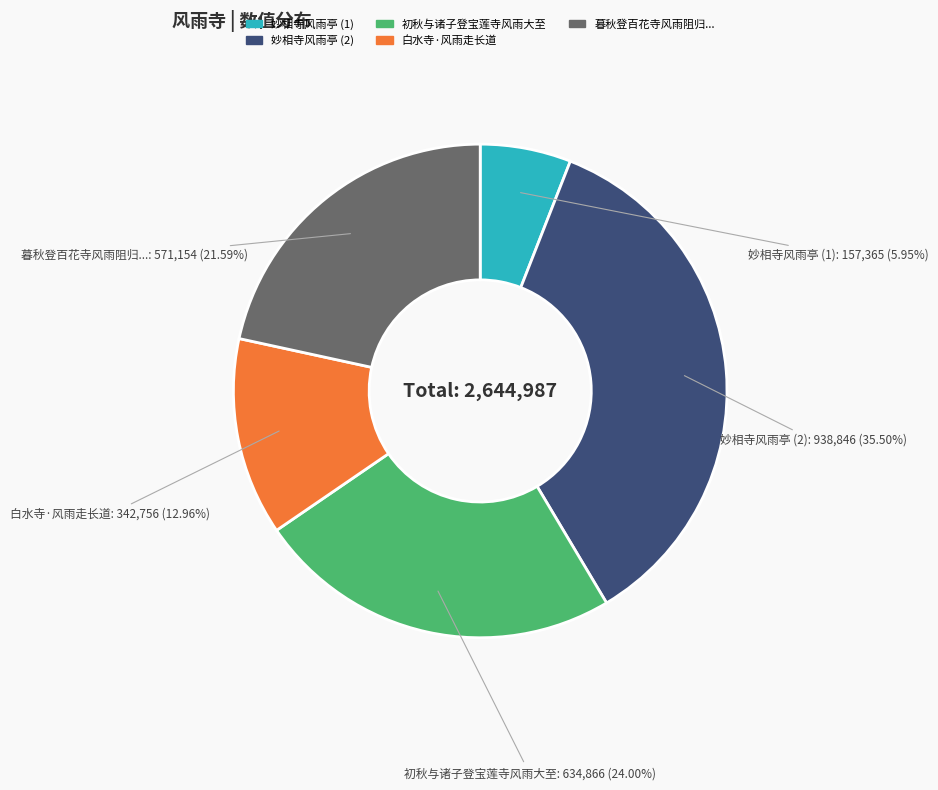

Is there a majority slice in this chart?

No